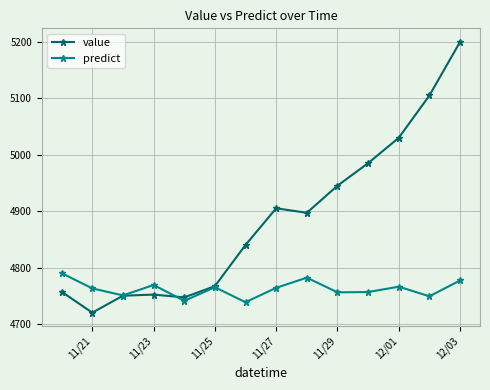

What is the lowest value of the value series?

4720.0